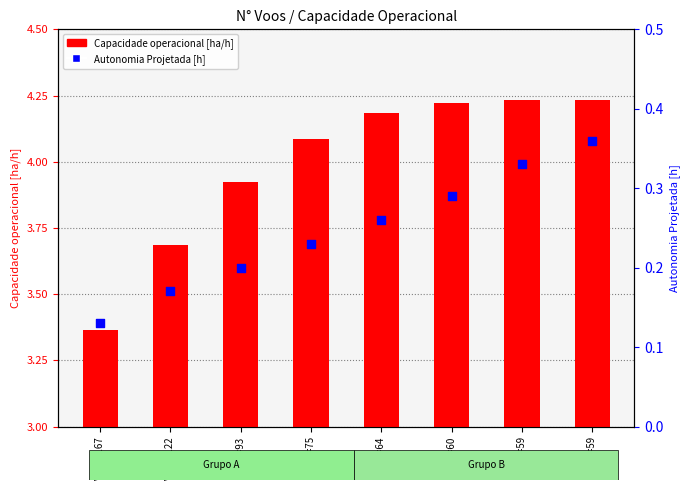

Which series has the largest total across all categories?

Capacidade operacional [ha/h]